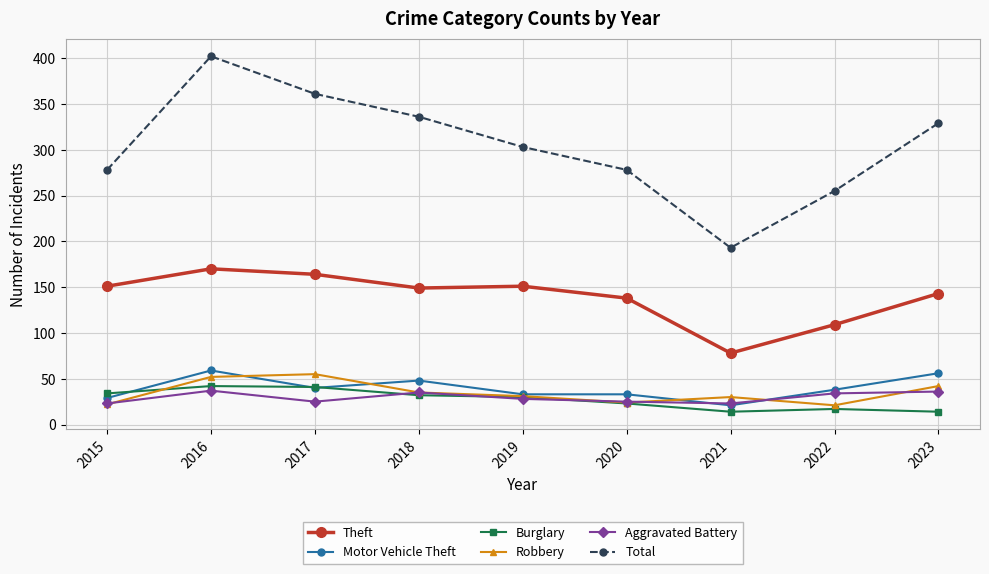

Which series has the widest spread of values?

Total